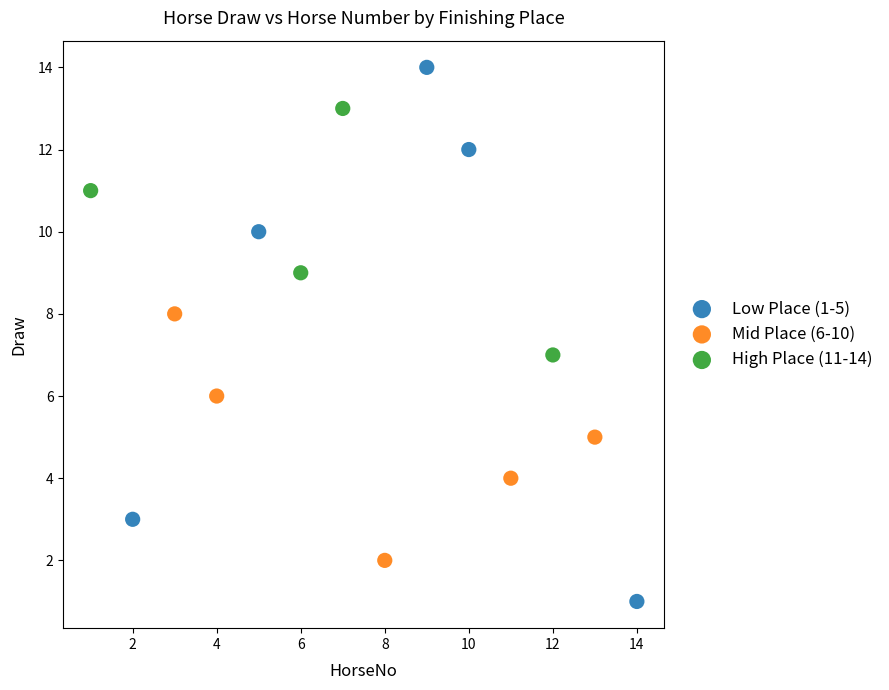

Which series has the largest Y range (max minus min)?

Low Place (1-5)